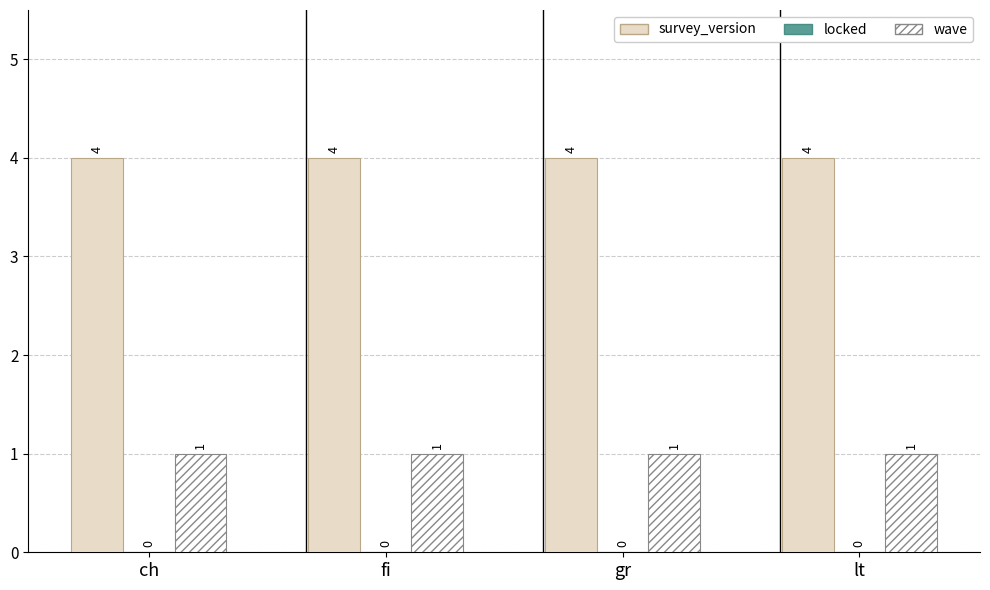

What is the average value of the survey_version series?

4